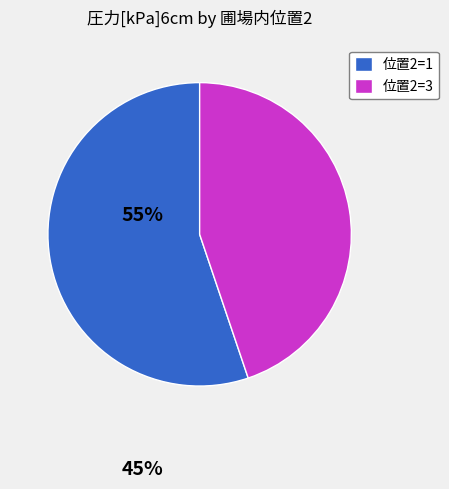

Which has a higher value, 位置2=1 or 位置2=3?

位置2=1